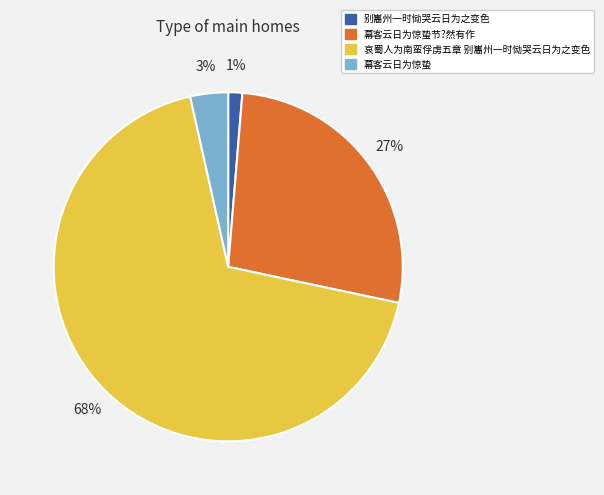

Rank the categories by value from lowest to highest.

别巂州一时恸哭云日为之变色, 幕客云日为惊蛰, 幕客云日为惊蛰节?然有作, 哀蜀人为南蛮俘虏五章 别巂州一时恸哭云日为之变色